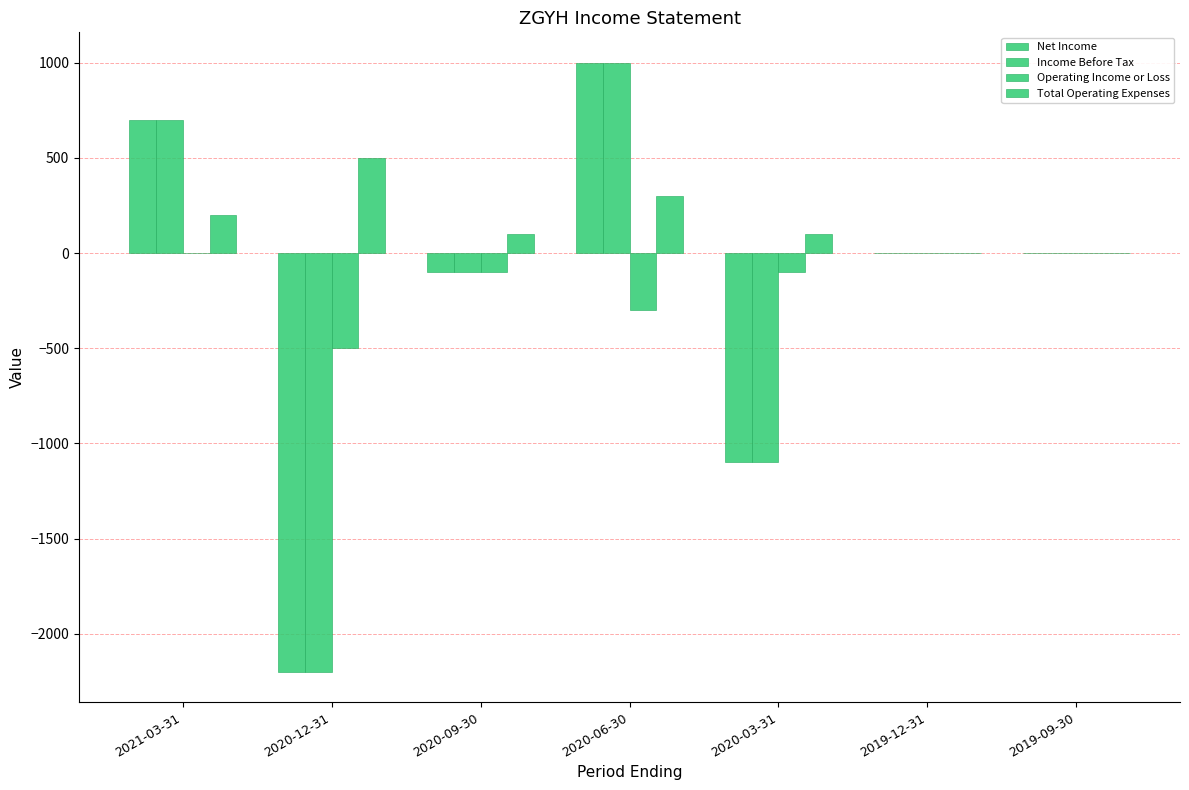

How many categories are shown in the chart?

7